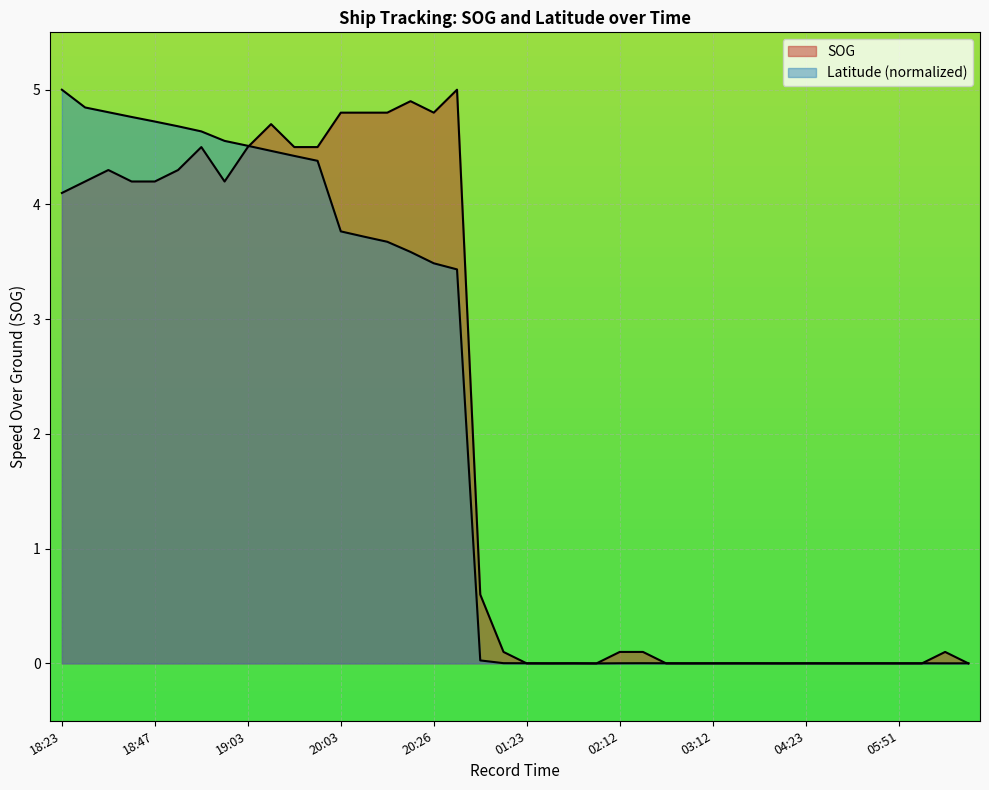

What is the difference between the Latitude values at 20:03 and 06:29?

3.8